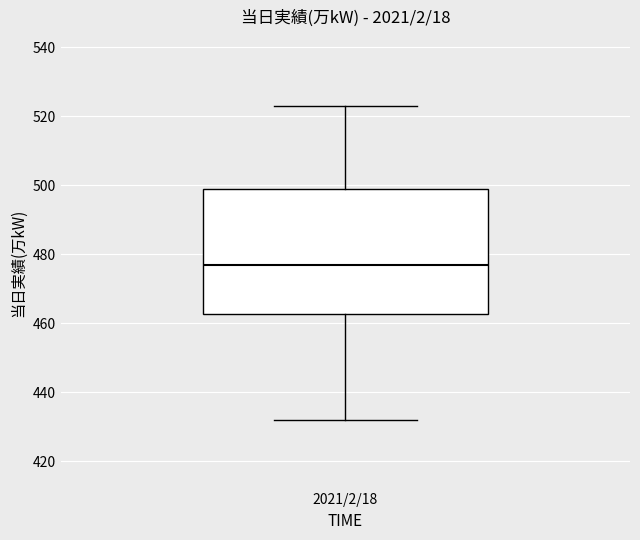

Read this box plot against the y-axis: the position of the median line, the range covered by the box, and the ends of both whiskers. The values are not printed on the chart, so give them approximately, as read against the axis.

median 478, box 462 to 500, whiskers 432 to 524